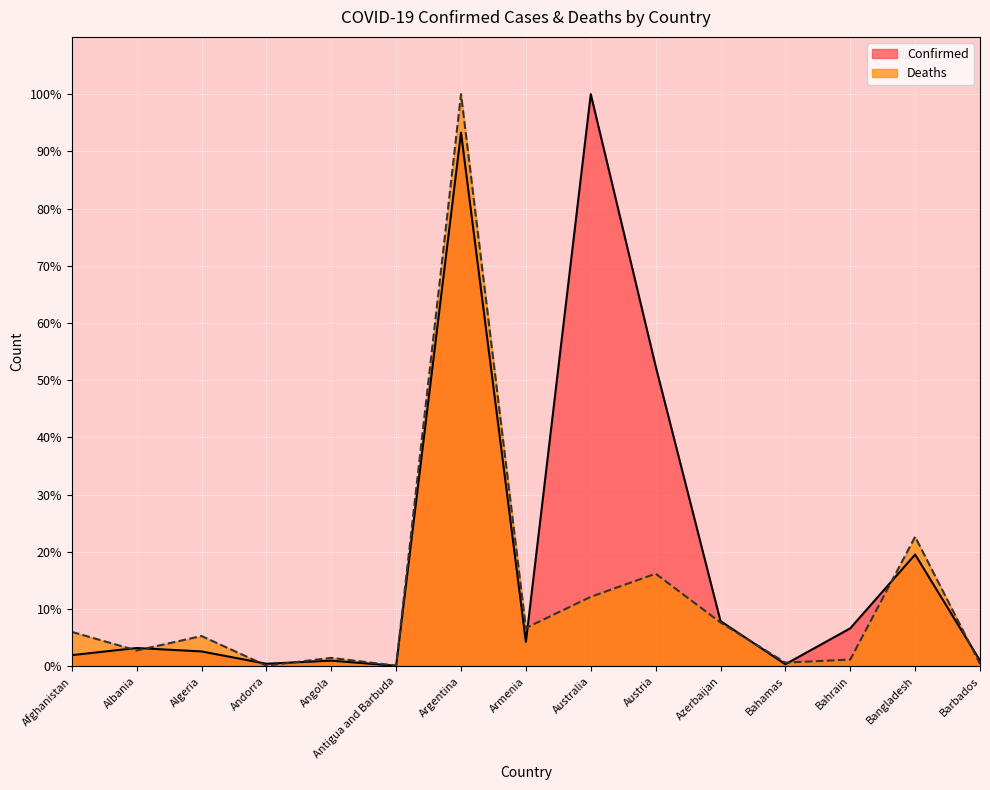

How many lines are shown in the chart?

2